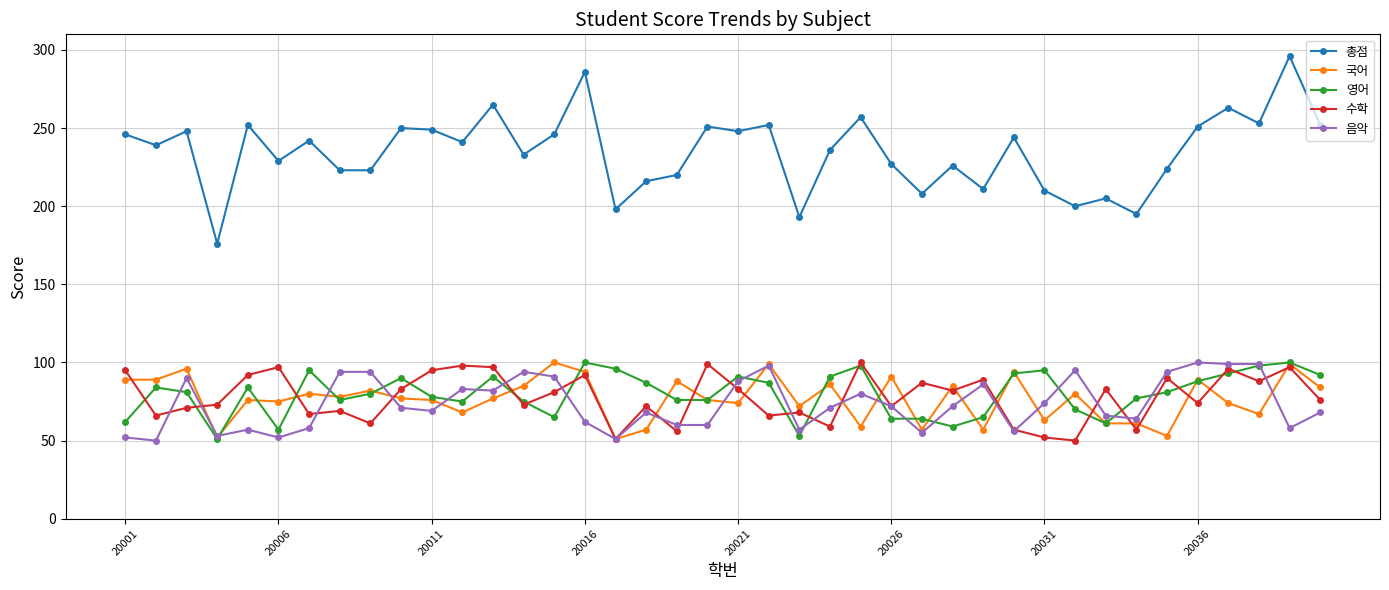

What are all the series names shown in the legend?

총점, 국어, 영어, 수학, 음악